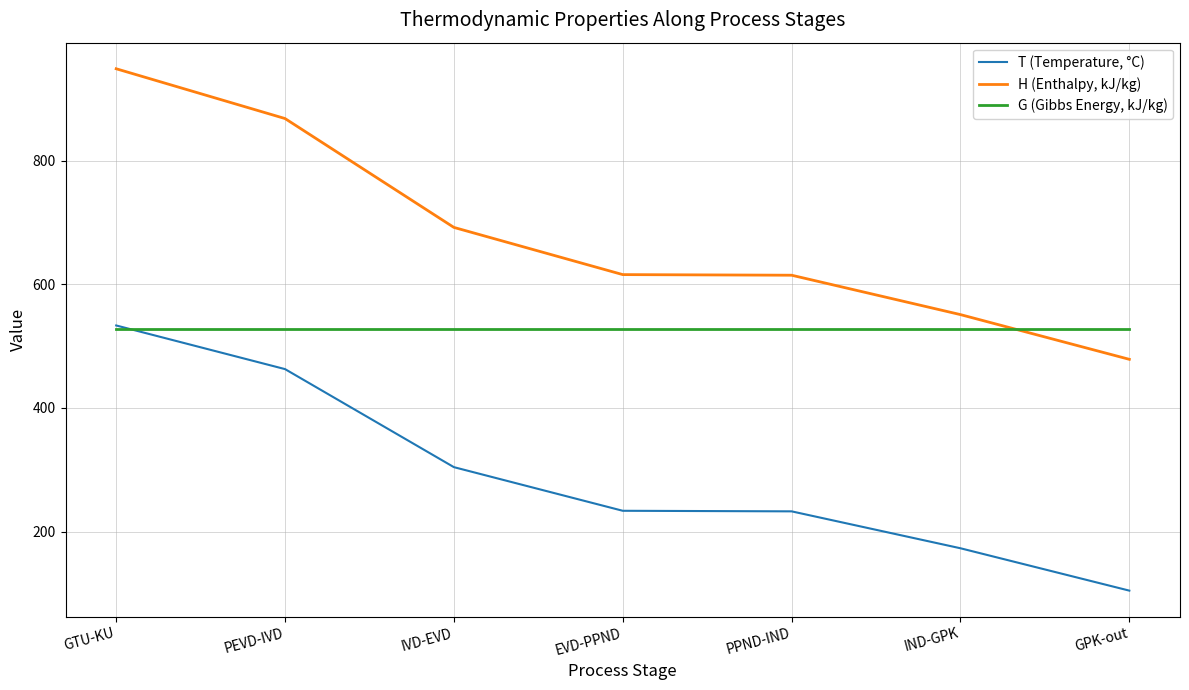

Which category has the highest value in the T (Temperature, °C) series?

GTU-KU